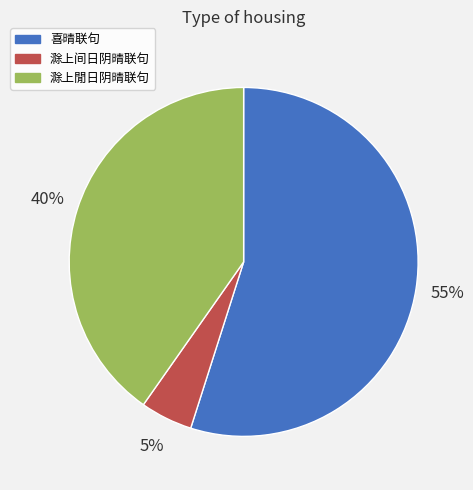

Count the number of slices in the pie.

3